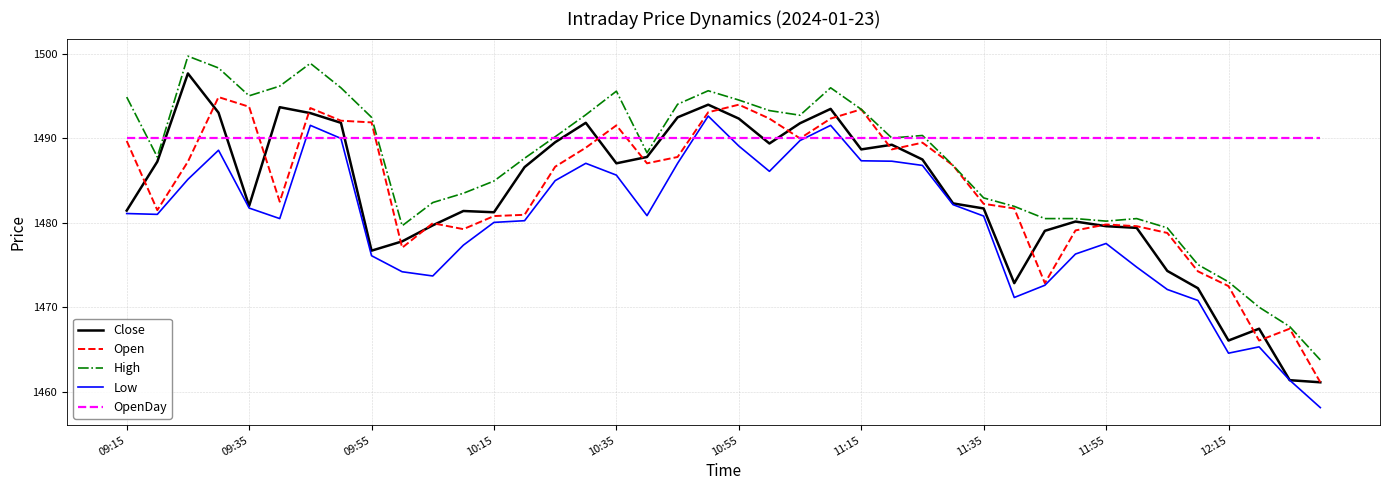

What is the average value of the Open series?

1484.1